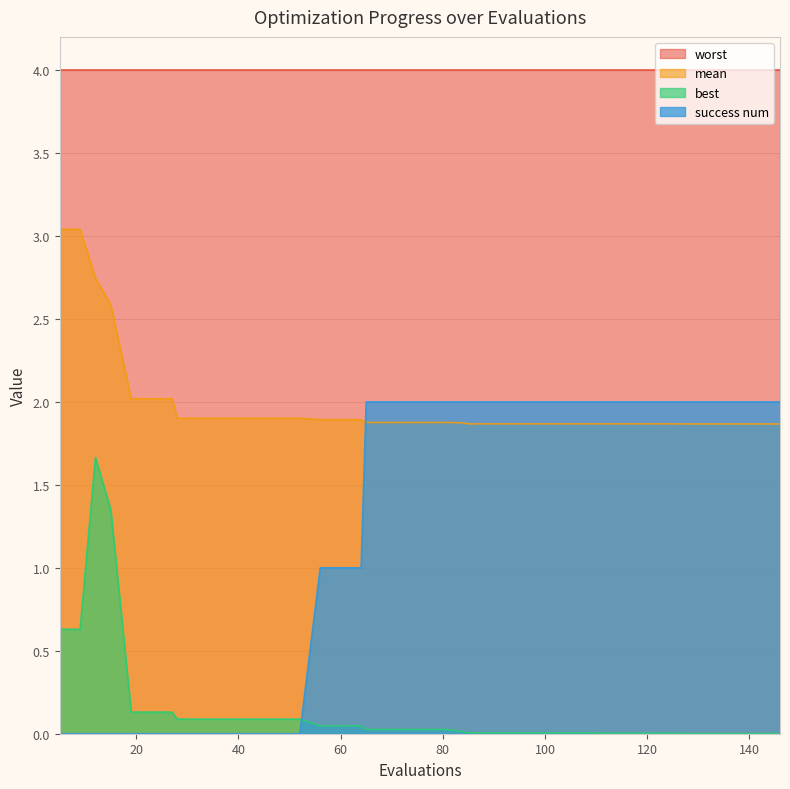

How many times do success num and best cross each other?

1